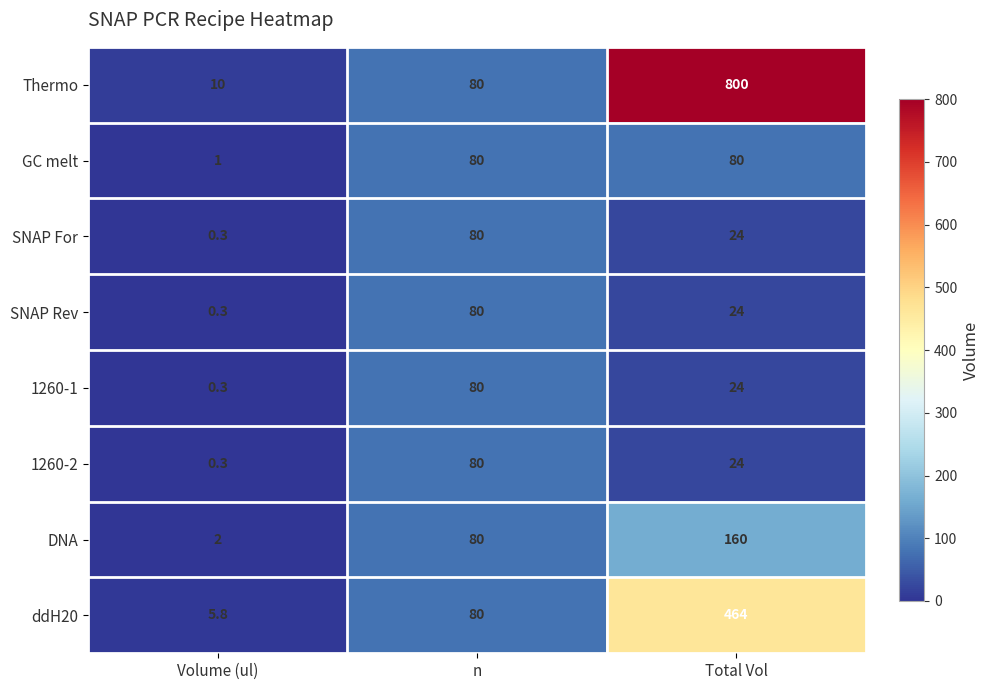

Which series has the widest spread of values?

Thermo